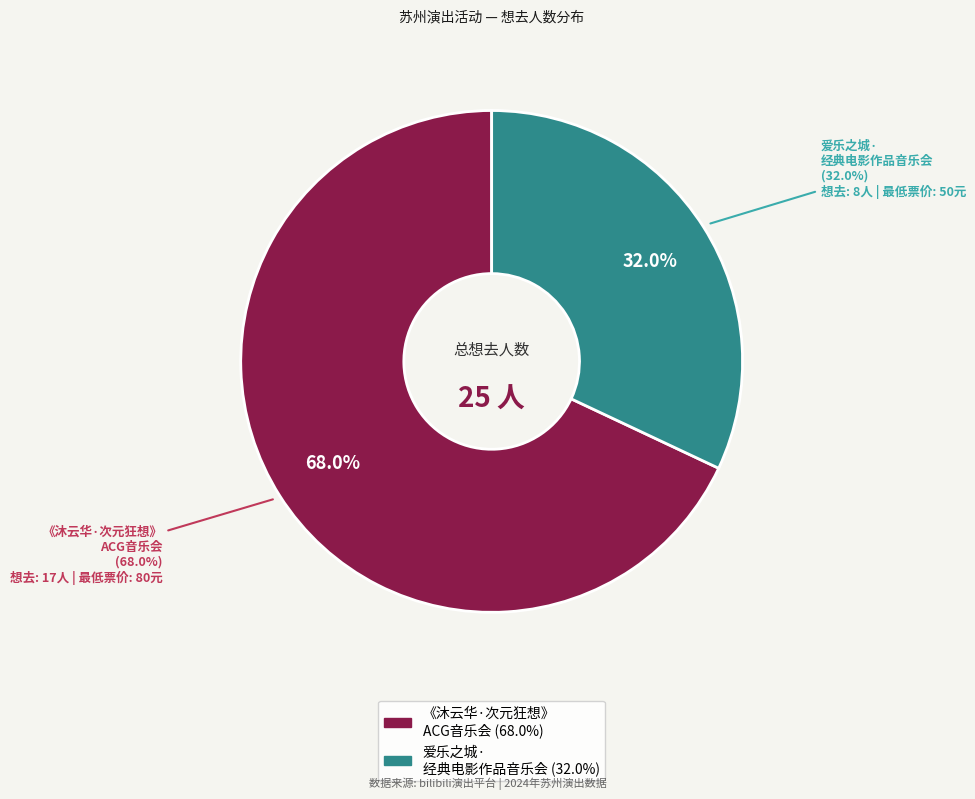

Which slice is the largest?

苏州·《沐云华·次元狂想》经典动漫二次元ACG音乐会-琥珀琴师xMonax云小鱼